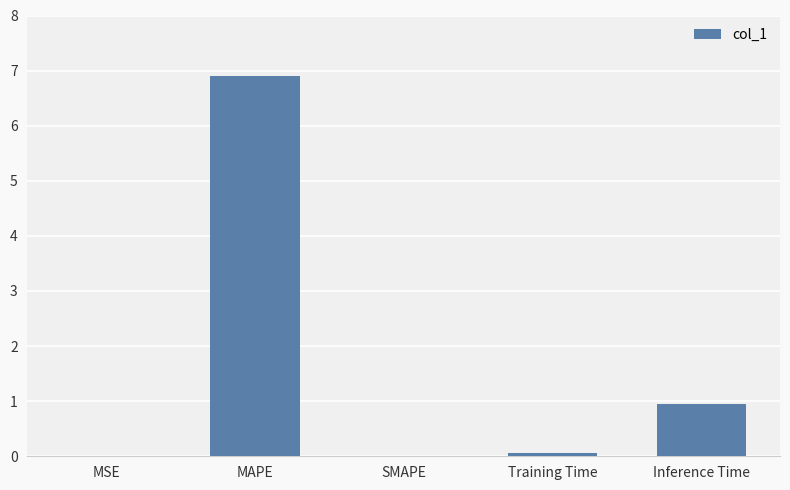

Are the bars grouped side by side (vs. stacked)?

No